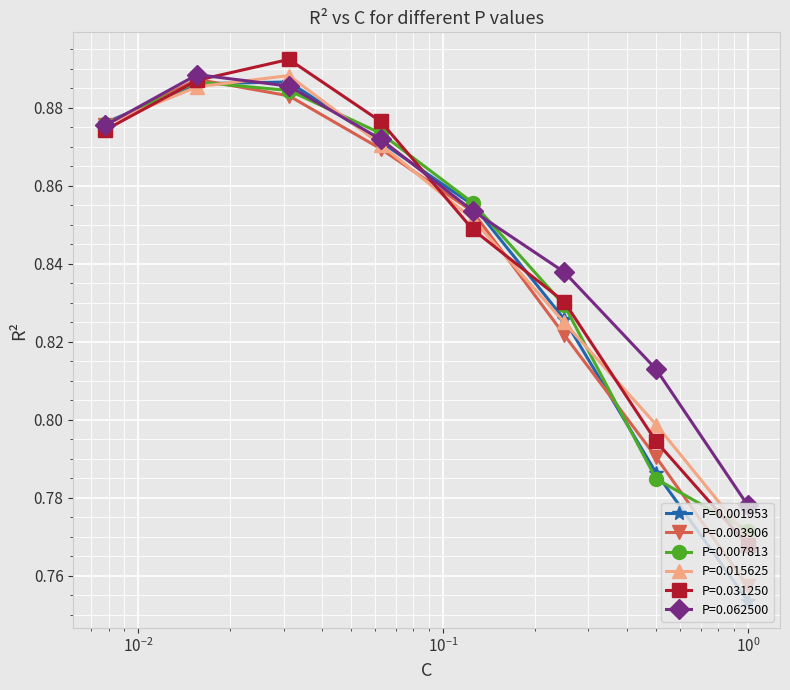

True or false: P=0.003906 has more than 2 interior local peaks.

False